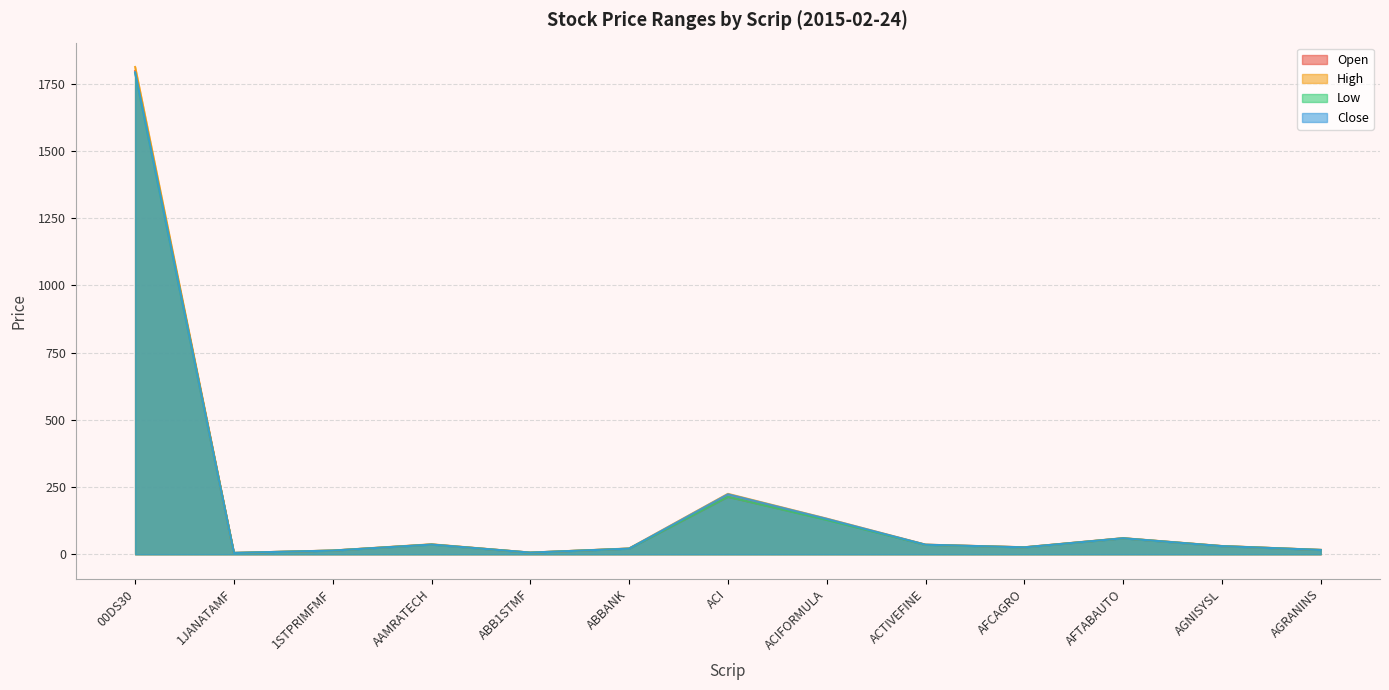

True or false: Low and Open cross at least once.

False